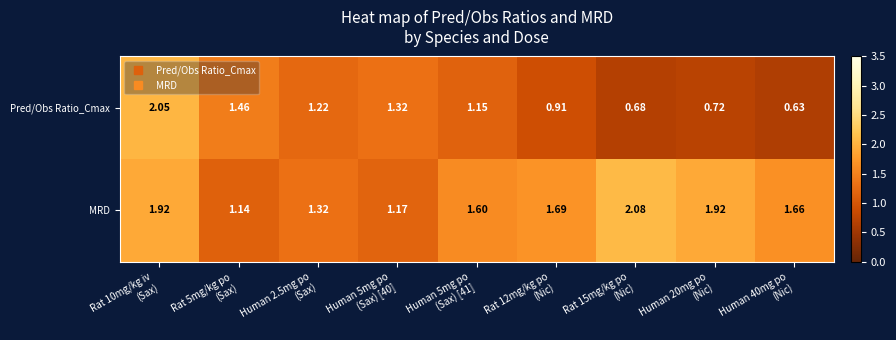

Which series has the largest total across all categories?

MRD